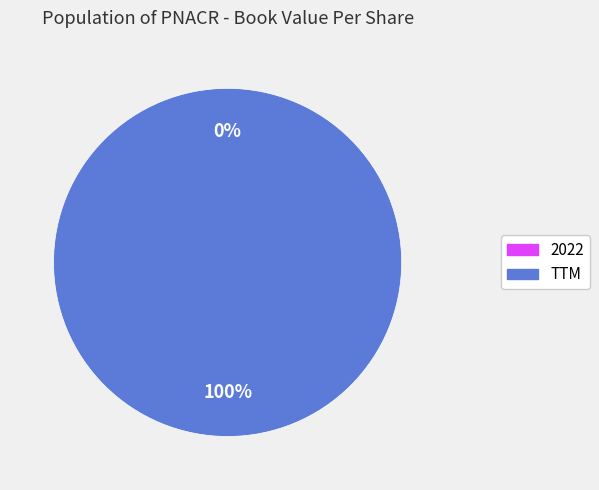

Between TTM and 2022, which is larger?

TTM